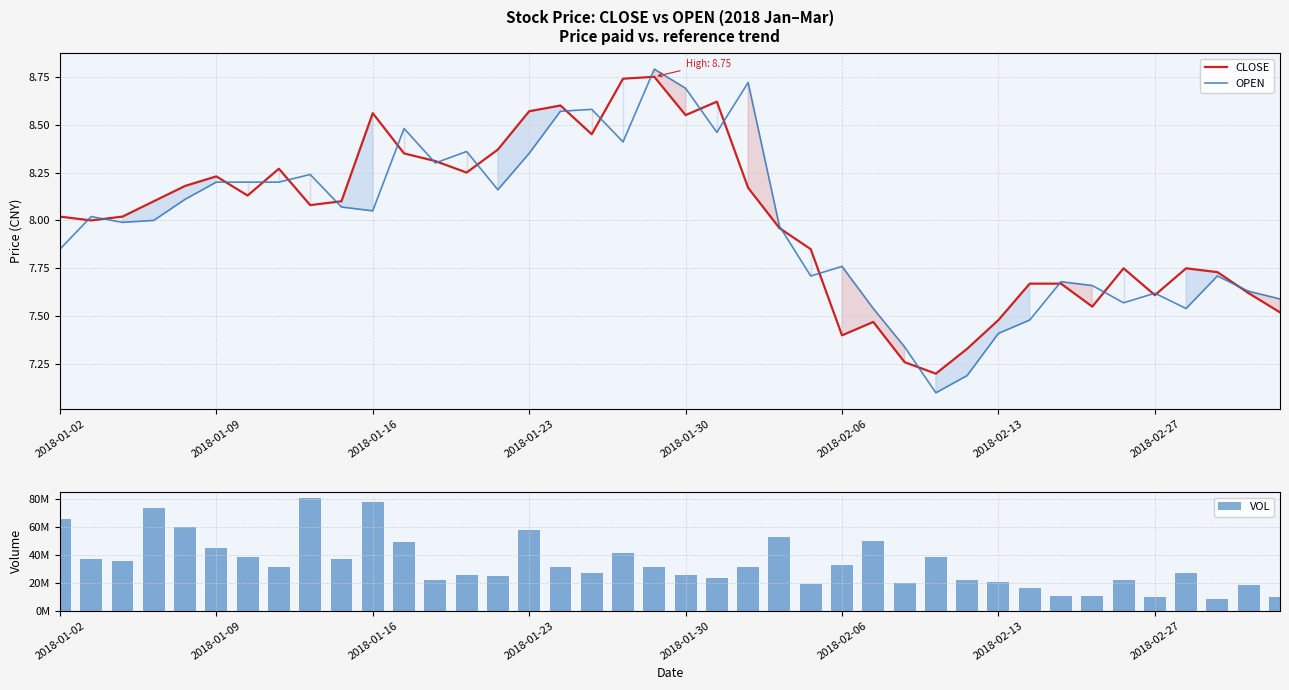

Which has a higher value, 28 or 11?

11